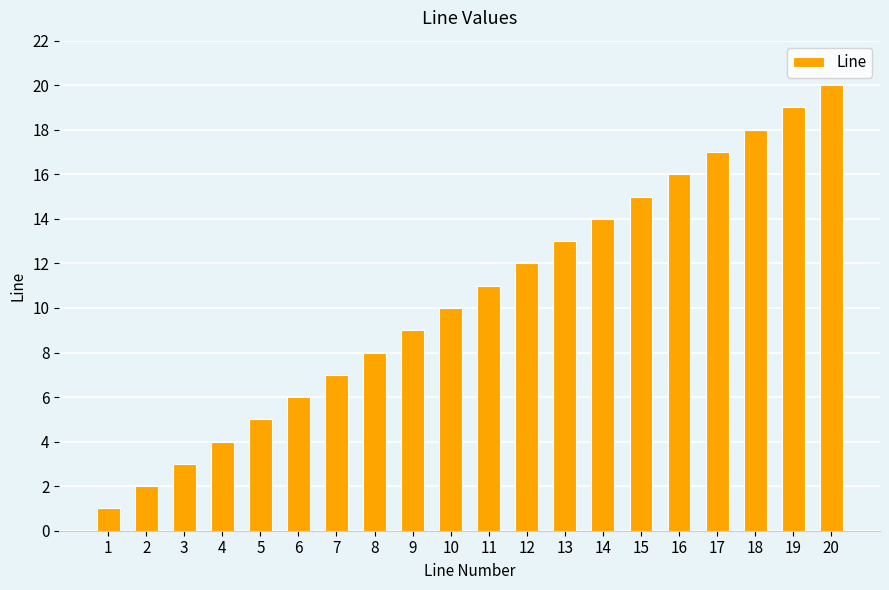

Reading left to right, extract all data points from this chart.

1	2	3	4	5	6	7	8	9	10	11	12	13	14	15	16	17	18	19	20